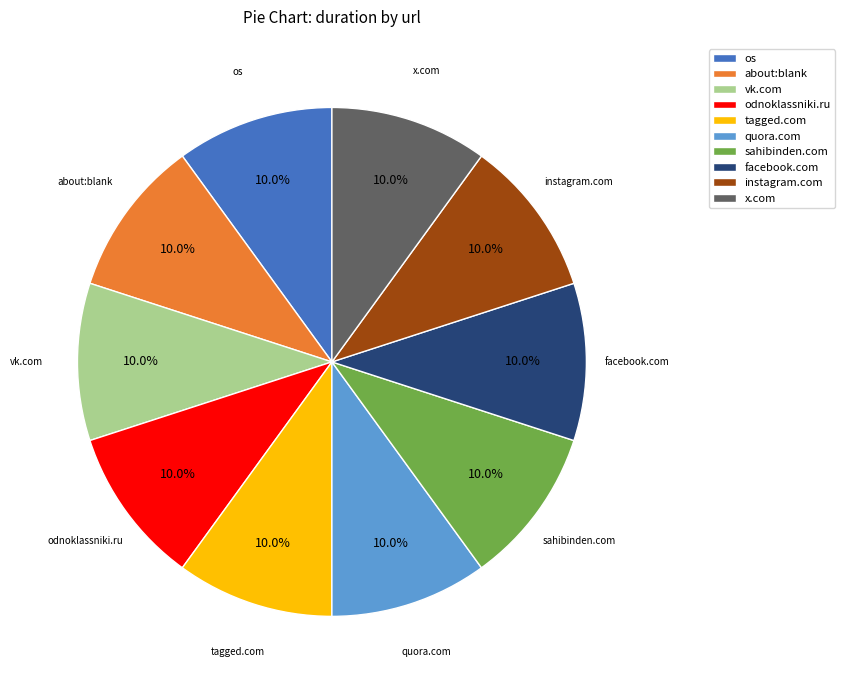

Combined, do odnoklassniki.ru and os account for over 50%?

No